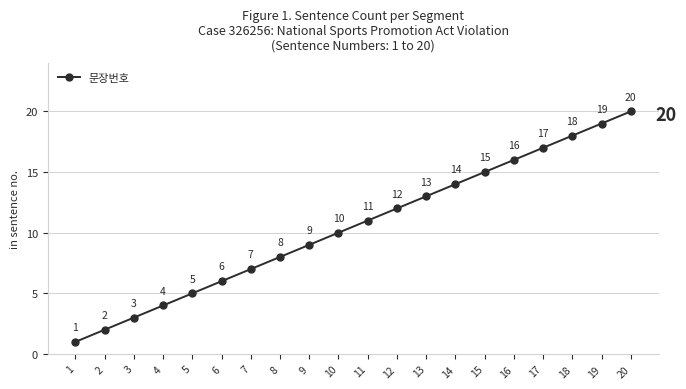

Rank the categories by value from highest to lowest.

20, 19, 18, 17, 16, 15, 14, 13, 12, 11, 10, 9, 8, 7, 6, 5, 4, 3, 2, 1